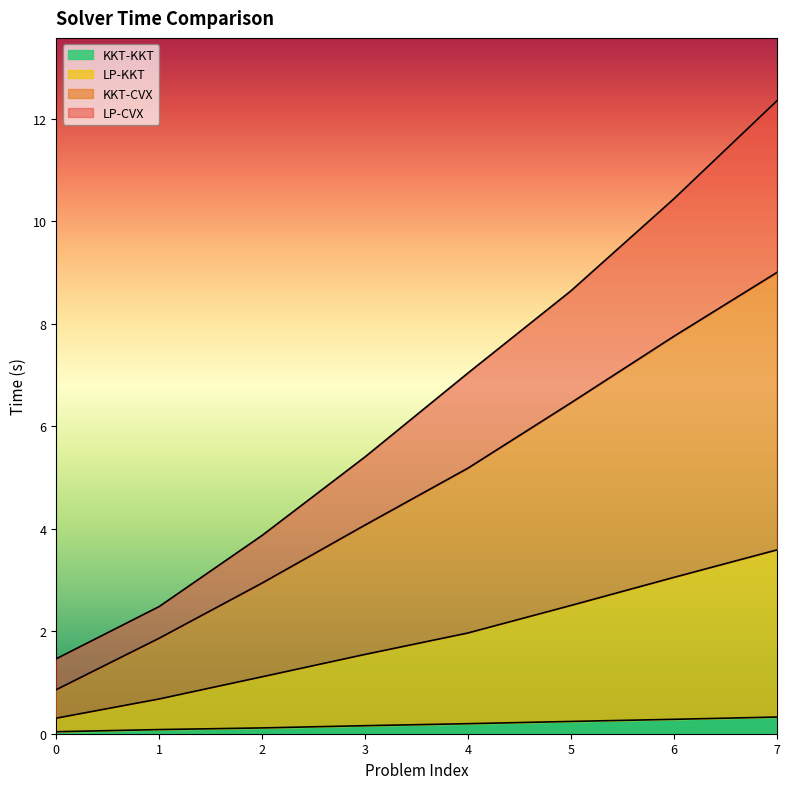

Is the value of LP-CVX at 3 greater than the value of KKT-KKT at 0?

Yes